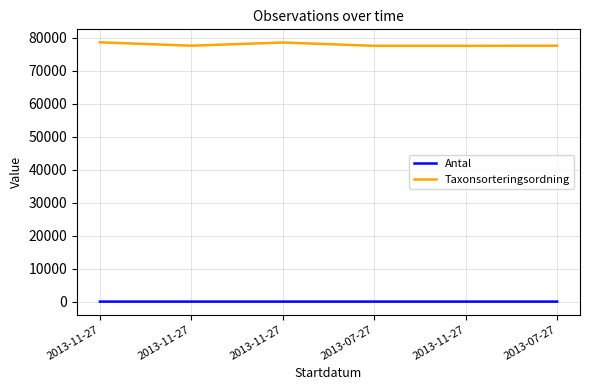

True or false: Antal has more than 2 points higher than both neighbors.

False